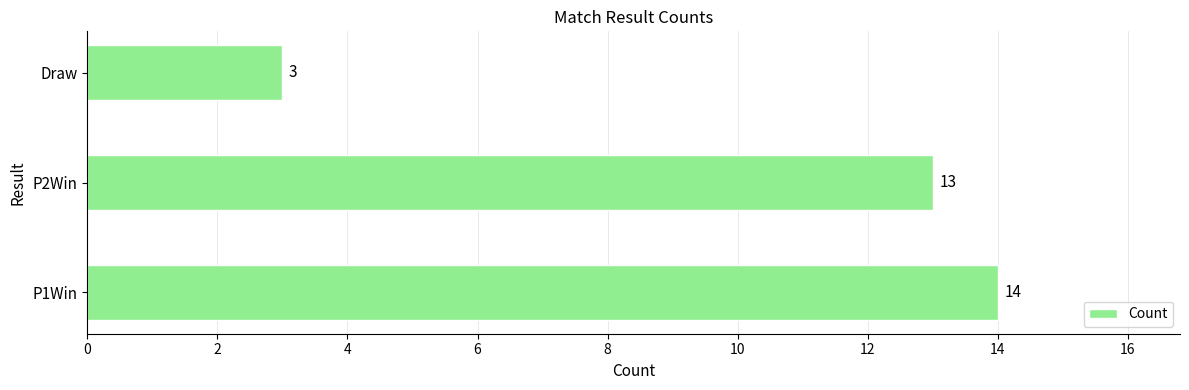

What is the change in value from P1Win to Draw?

-11